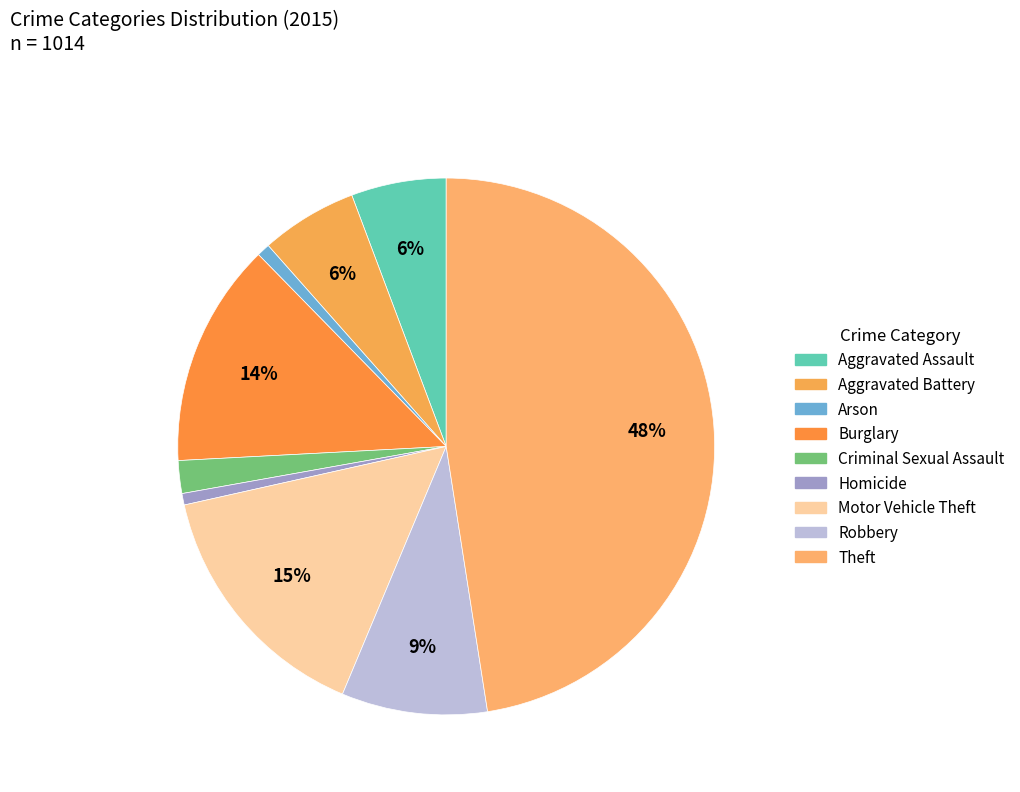

Approximately how many times larger is the value at Aggravated Battery compared to Burglary?

0.4